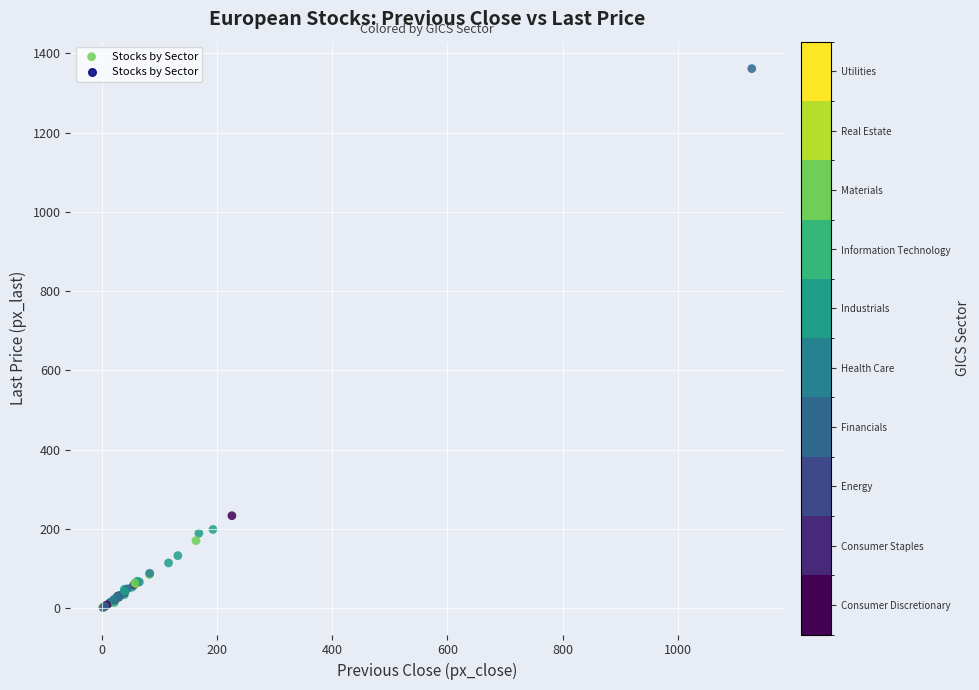

What Y value in the scatter plot is closest to 681?

233.6